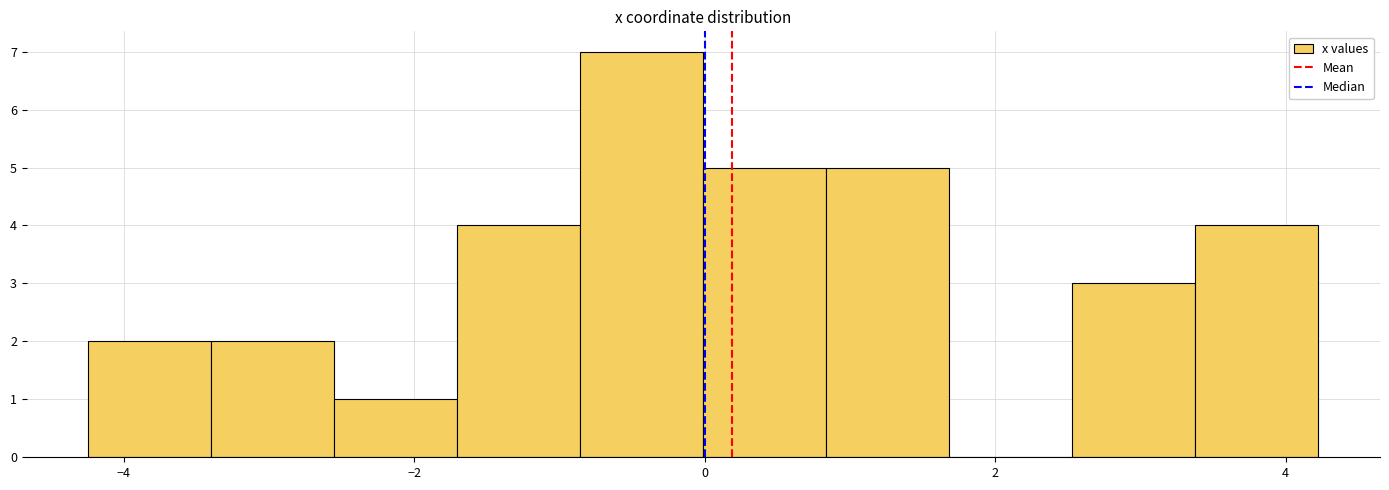

How tall is the bar that spans -3.4 to -2.6 on the x-axis? Neither the bar edges nor the heights are printed on the chart, so give them approximately, as read against the axes.

2